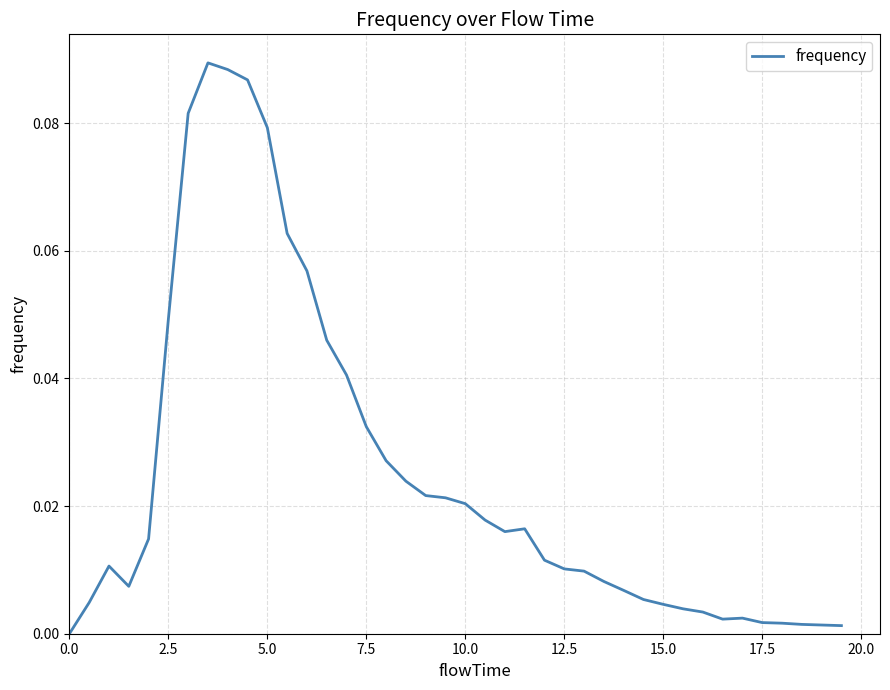

Is this an area chart (filled region under the line)?

No